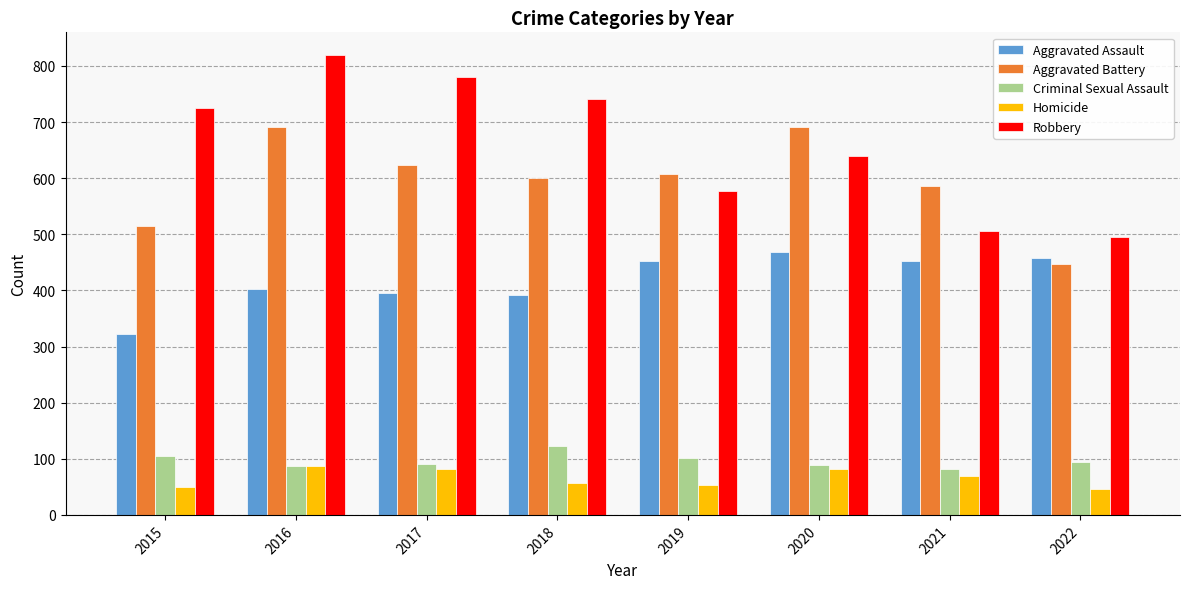

Are the bars horizontal?

No